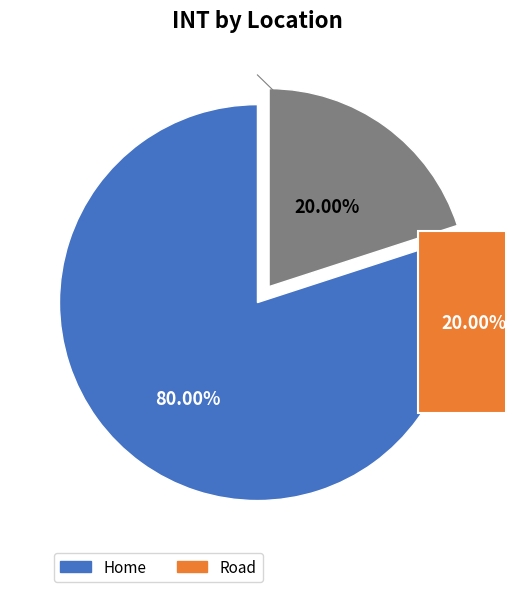

How many slices are in this pie chart?

2